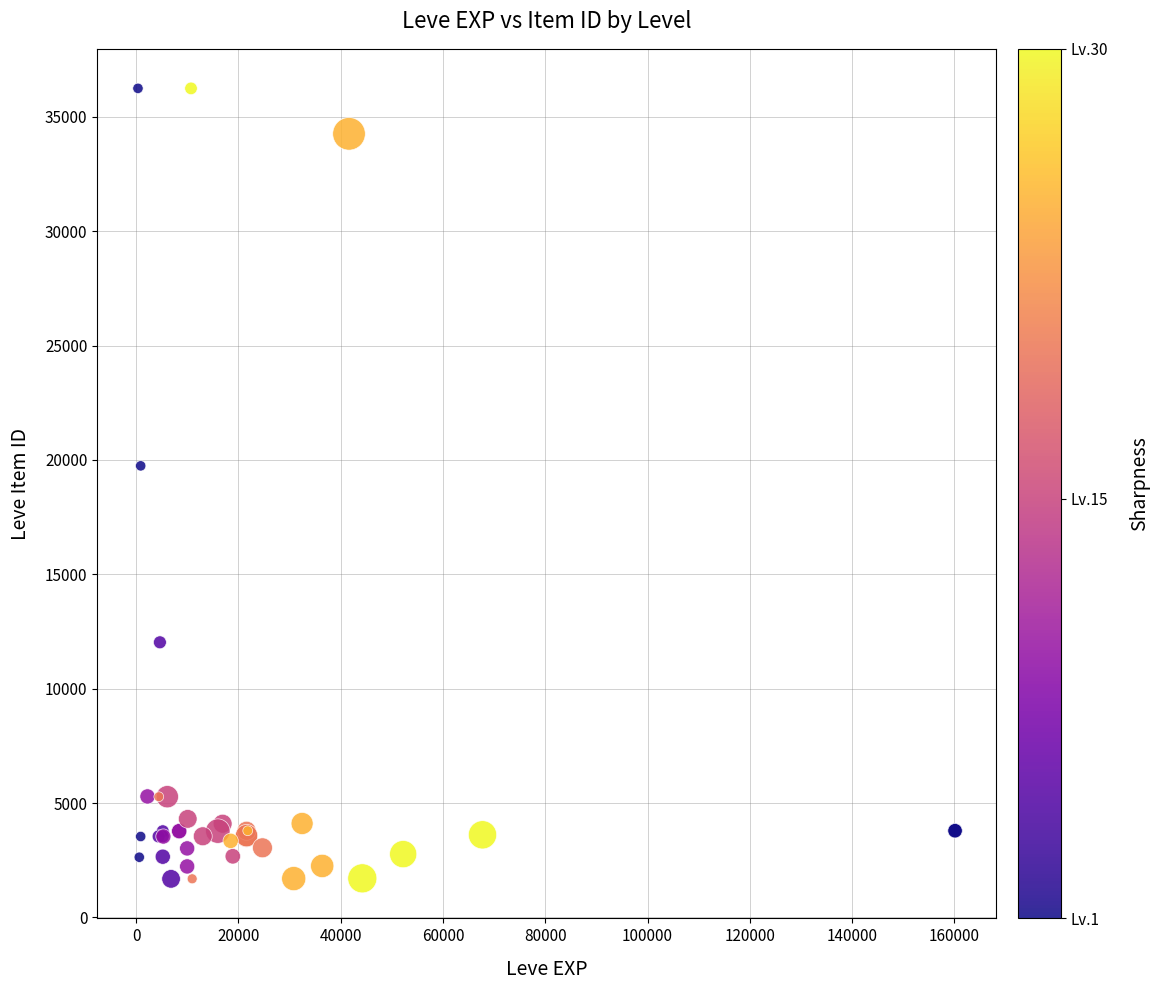

What Y value in the scatter plot is closest to 18967?

19744